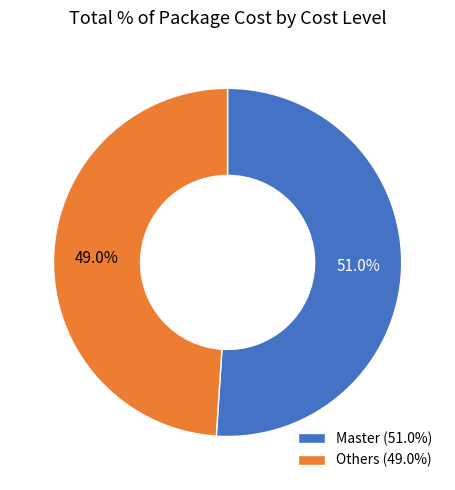

Rank the categories by value from lowest to highest.

Others (49.0%), Master (51.0%)